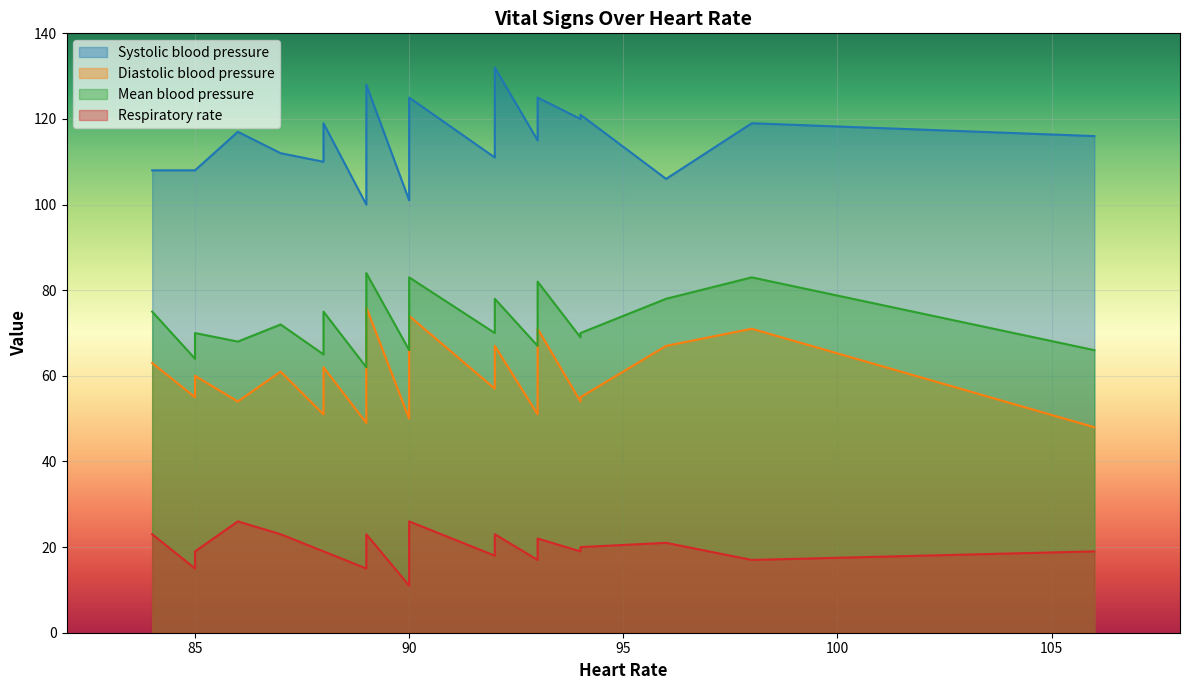

In Mean blood pressure, how many points are higher than both neighbors (excluding endpoints)?

7